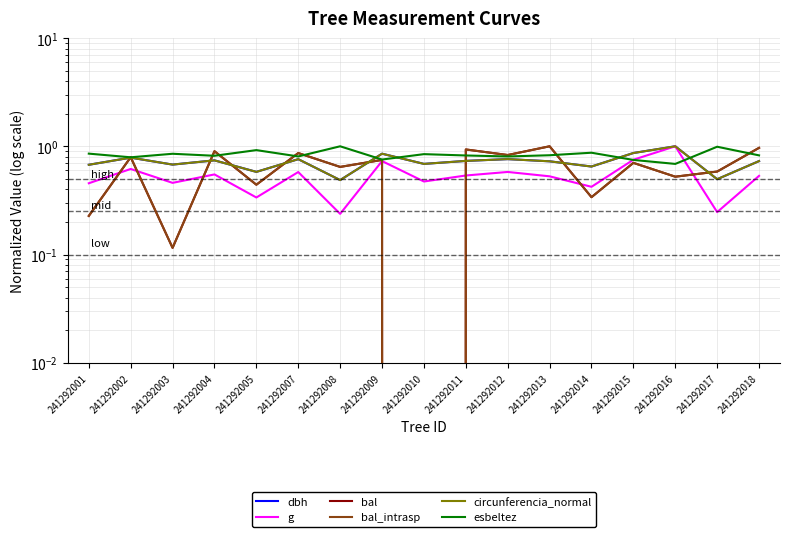

What is the average value of the esbeltez series?

0.8